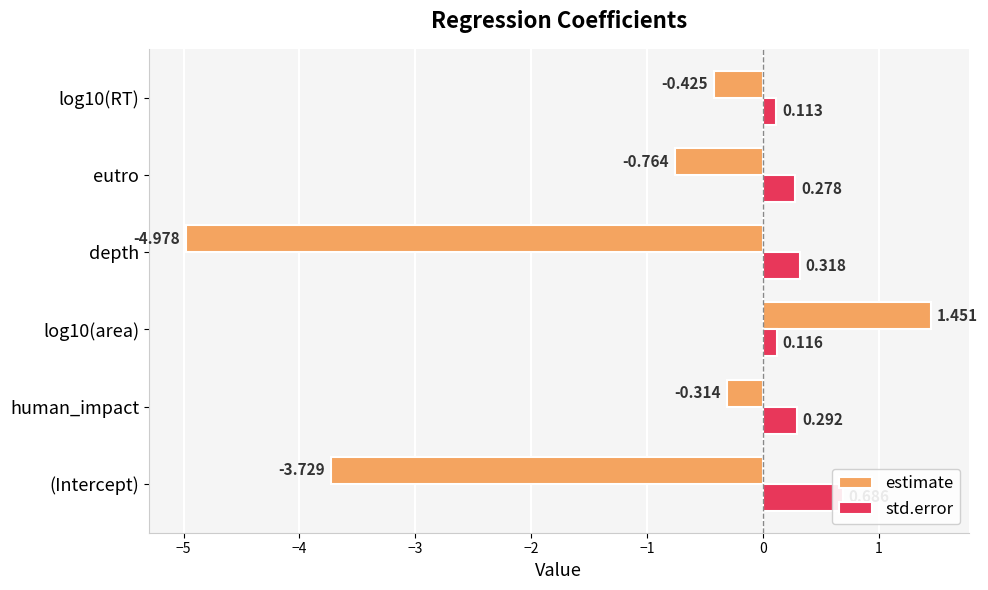

What is the sum of all estimate values?

-8.8